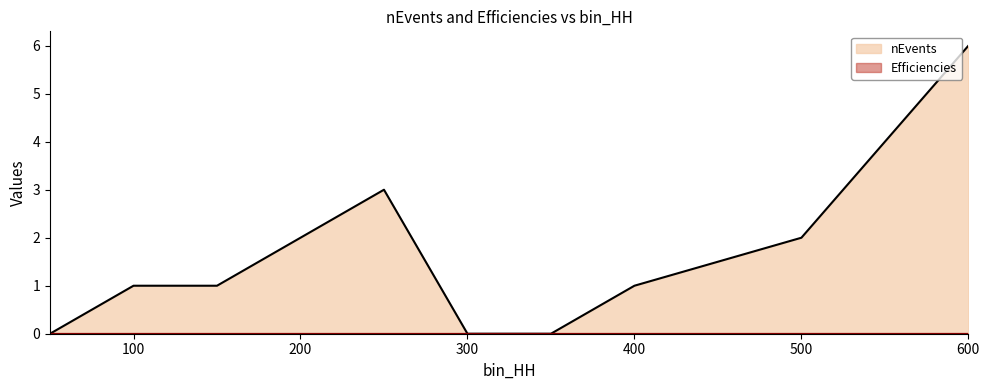

What are all the series names shown in the legend?

nEvents, Efficiencies